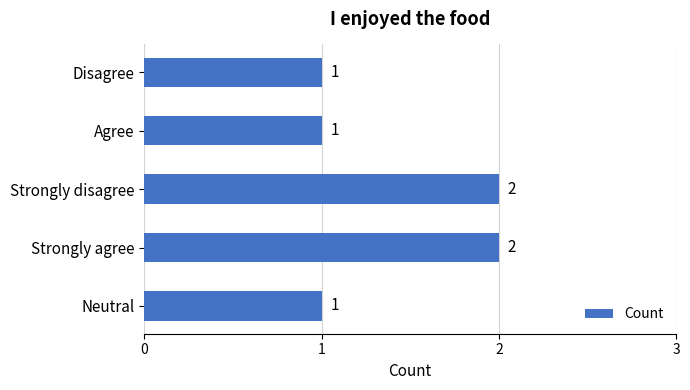

True or false: the data shows 3 at Strongly disagree.

False